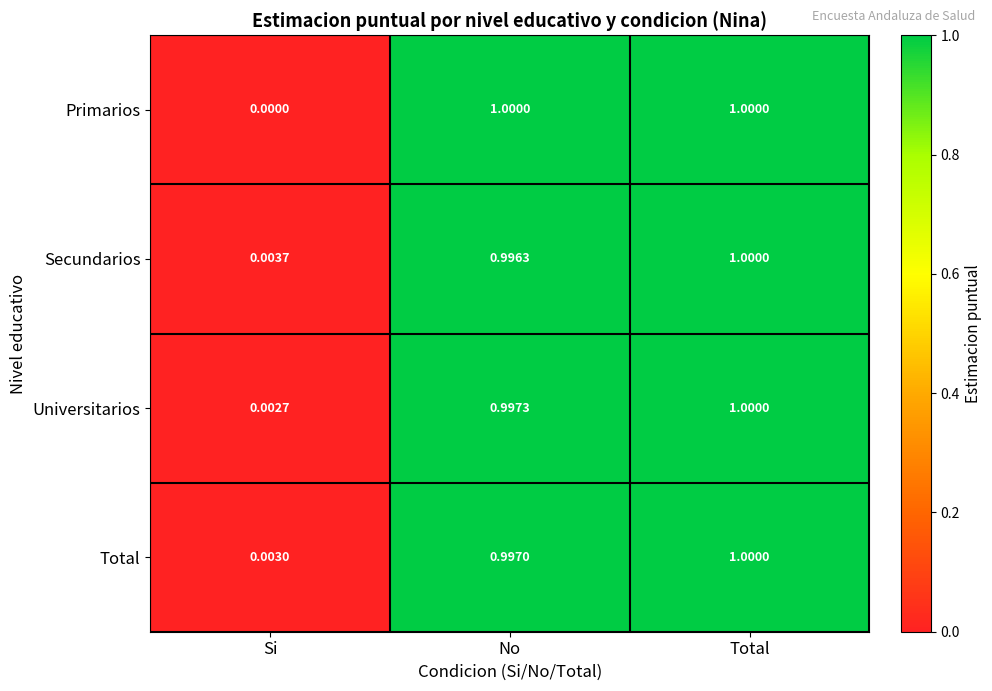

At No, list the series in order from smallest to largest.

Secundarios, Total, Universitarios, Primarios